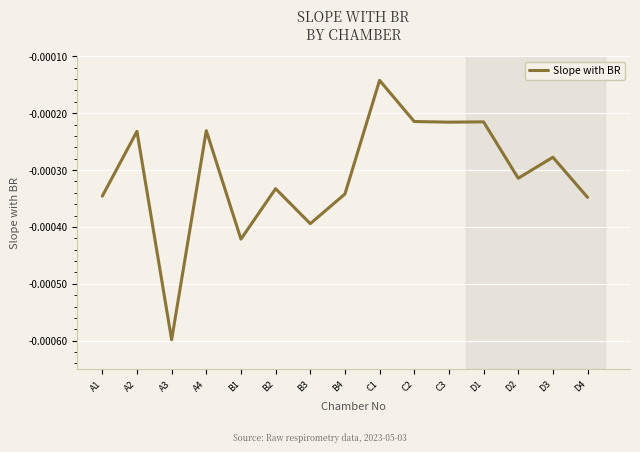

How many series are shown in this chart?

1